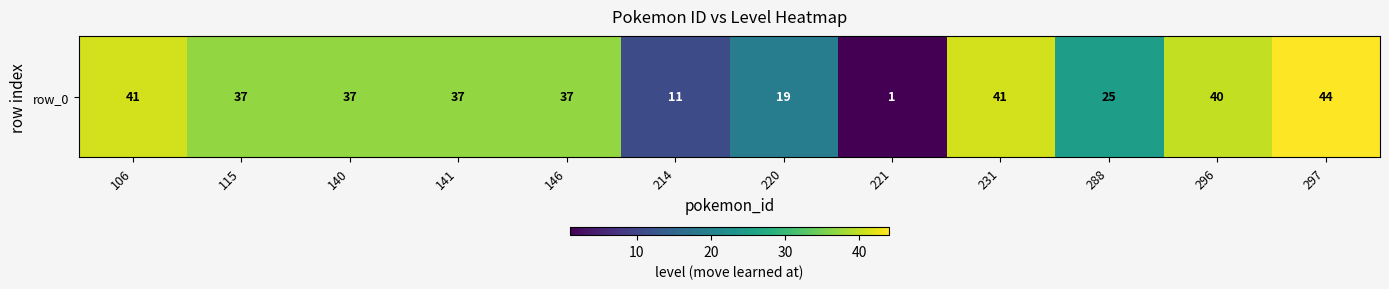

Which category has the highest value across all series?

297